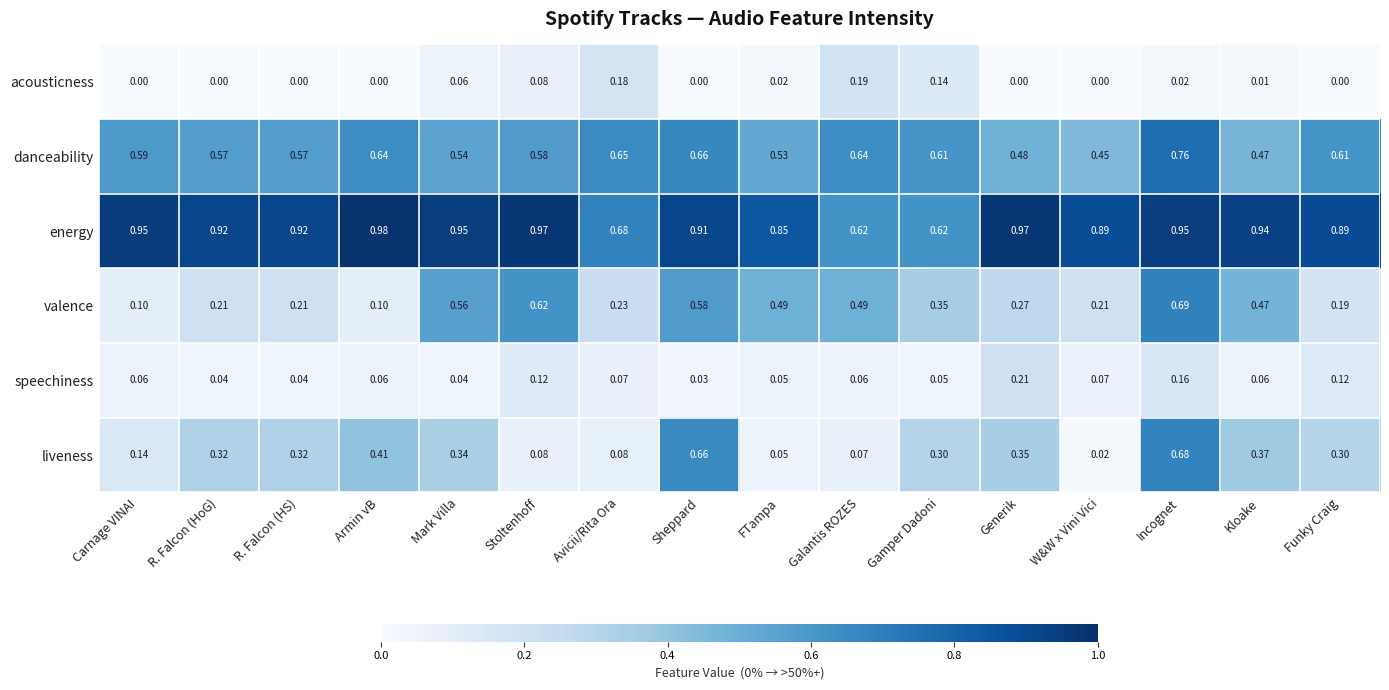

List the series in order of their peak value, lowest first.

acousticness, speechiness, liveness, valence, danceability, energy